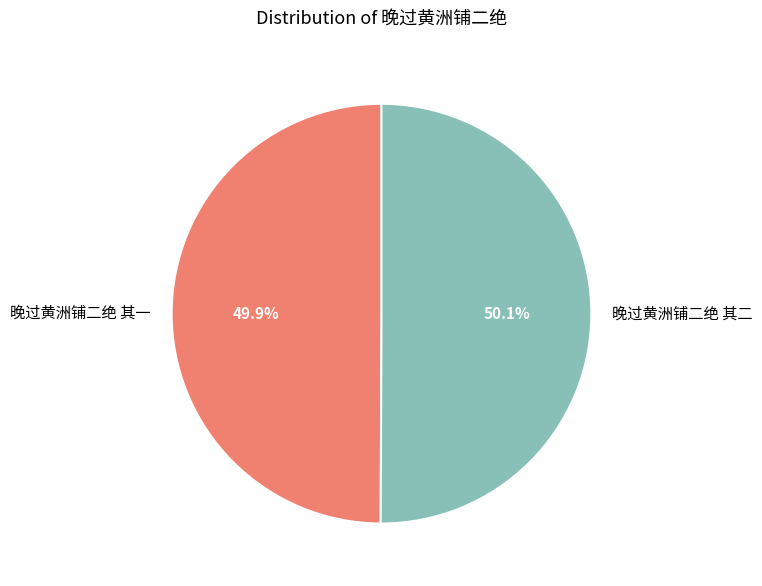

What percentage is NOT represented by 晚过黄洲铺二绝 其一?

50.1%